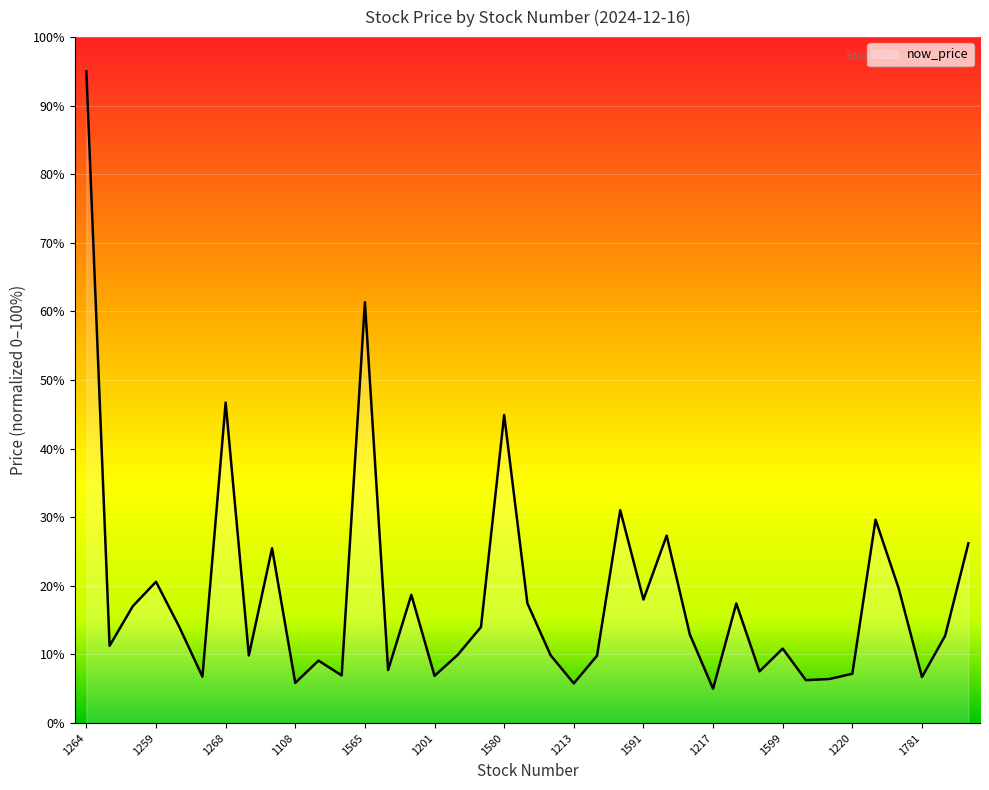

How many lines are shown in the chart?

1